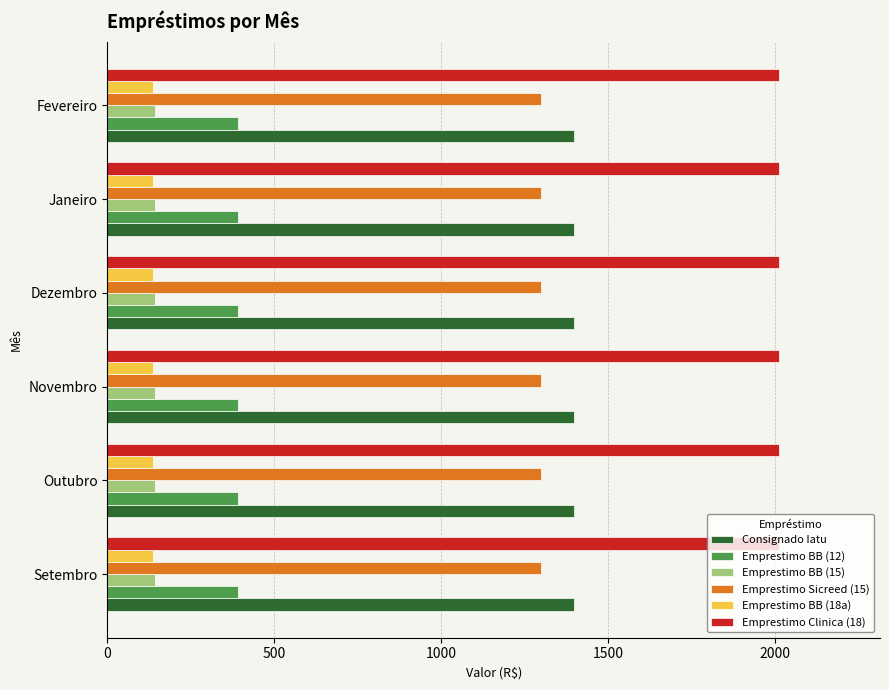

What is the difference between the highest and lowest values at Fevereiro?

1877.7